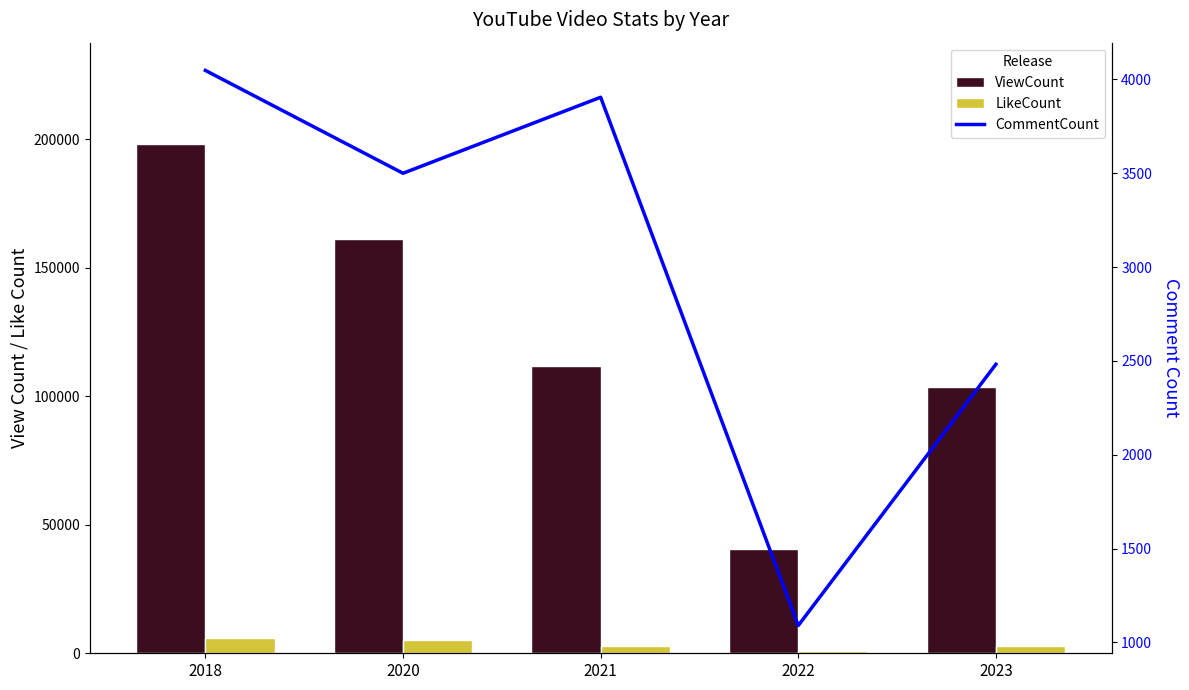

Reading right to left, extract all data points from this chart.

ViewCount: 103586	40442	111976	161391	198069
LikeCount: 2910	970	2925	5345	6072
CommentCount: 2482	1090	3905	3500	4048